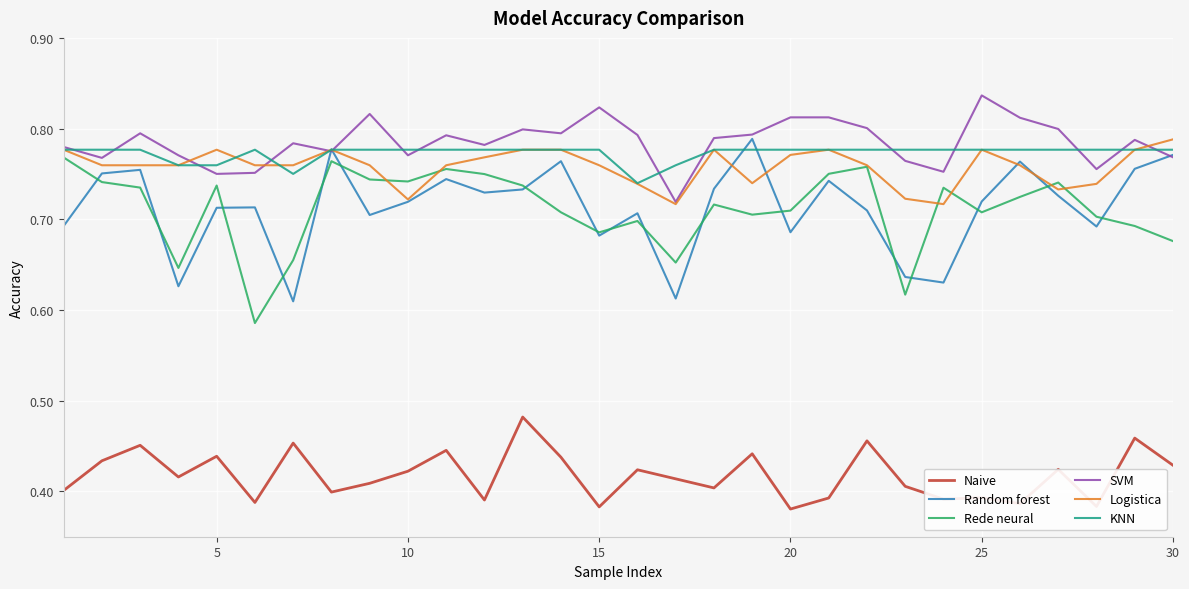

True or false: Logistica and Naive intersect in this chart.

False